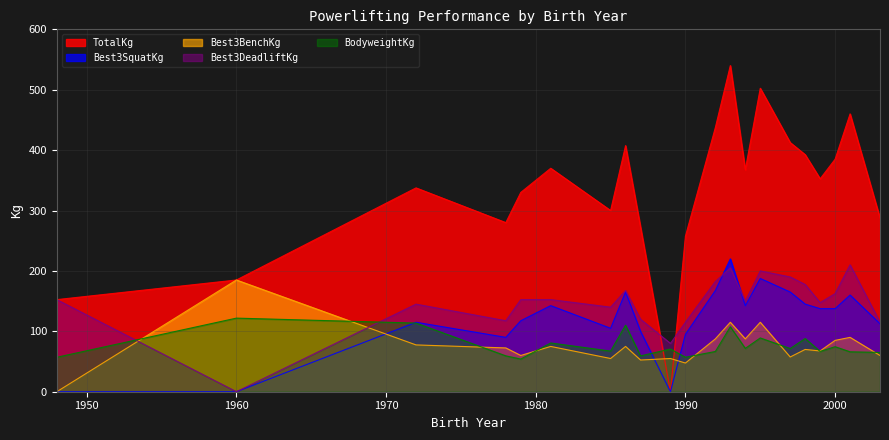

How many data points in Best3BenchKg are above 72?

11